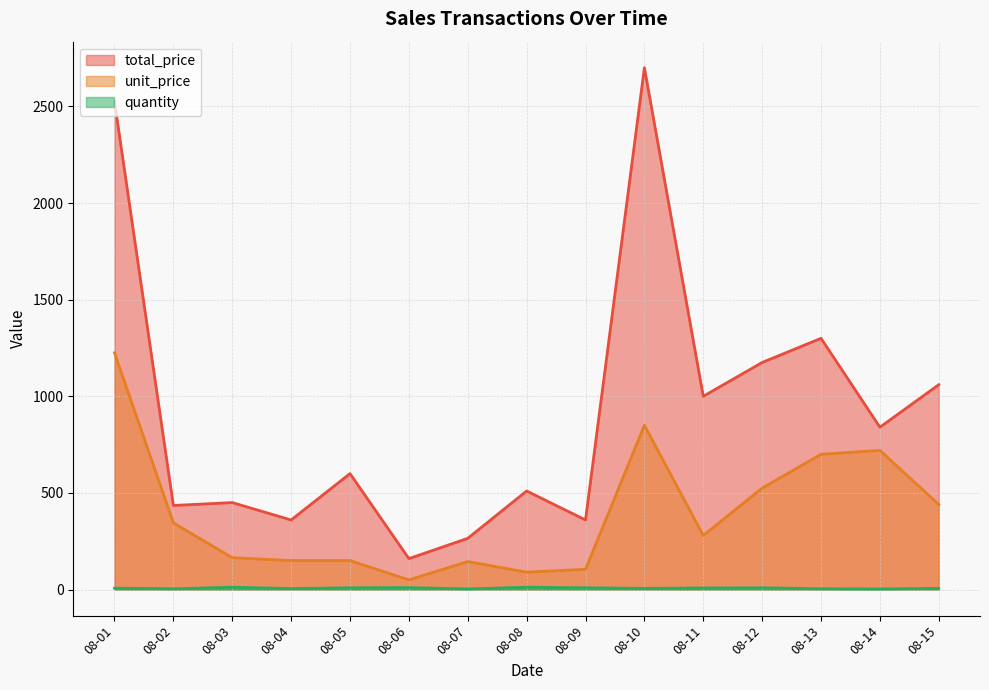

What is the difference between the highest and lowest values at 2024-08-01?

2398